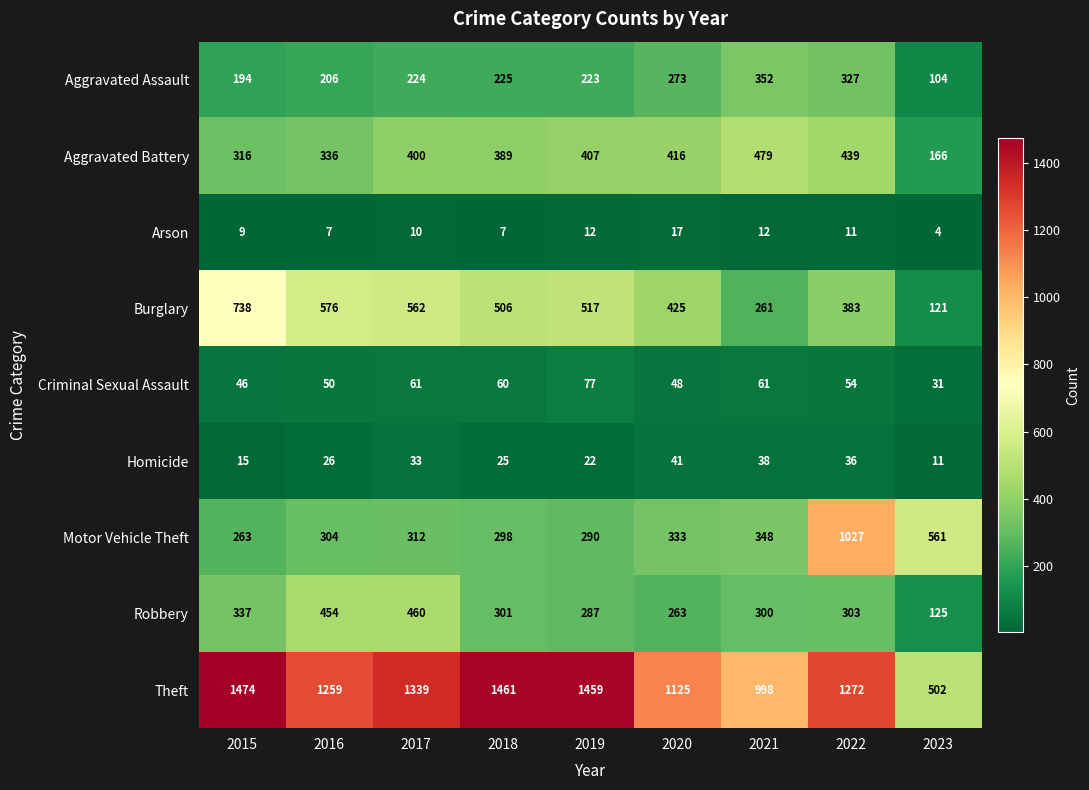

True or false: Aggravated Assault has a value of 327 at 2022.

True